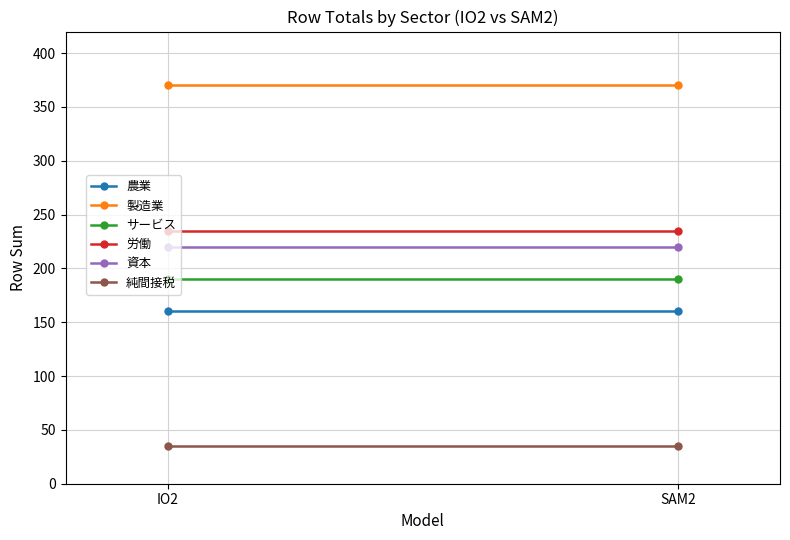

Rank the categories by 農業 value from highest to lowest.

IO2, SAM2